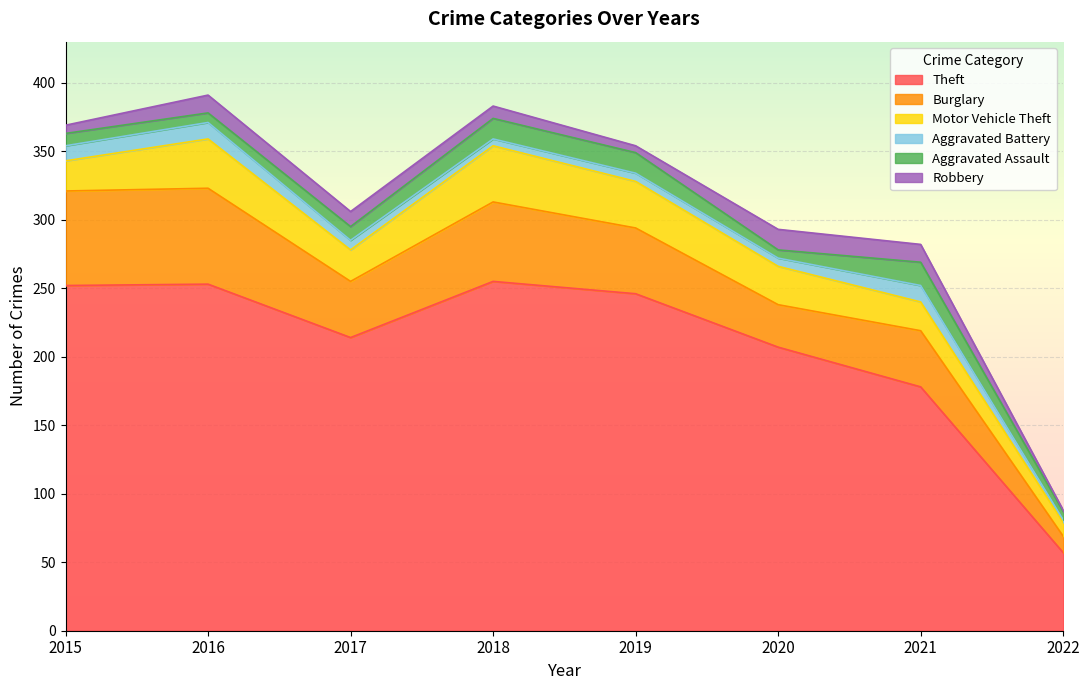

Where is Aggravated Assault nearest to the value 11?

2017